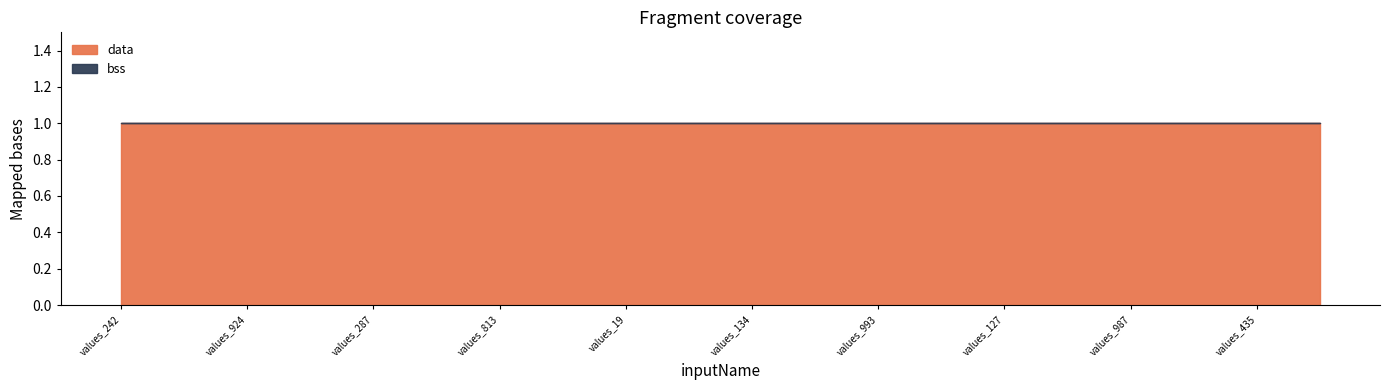

True or false: bss and data cross at least once.

False